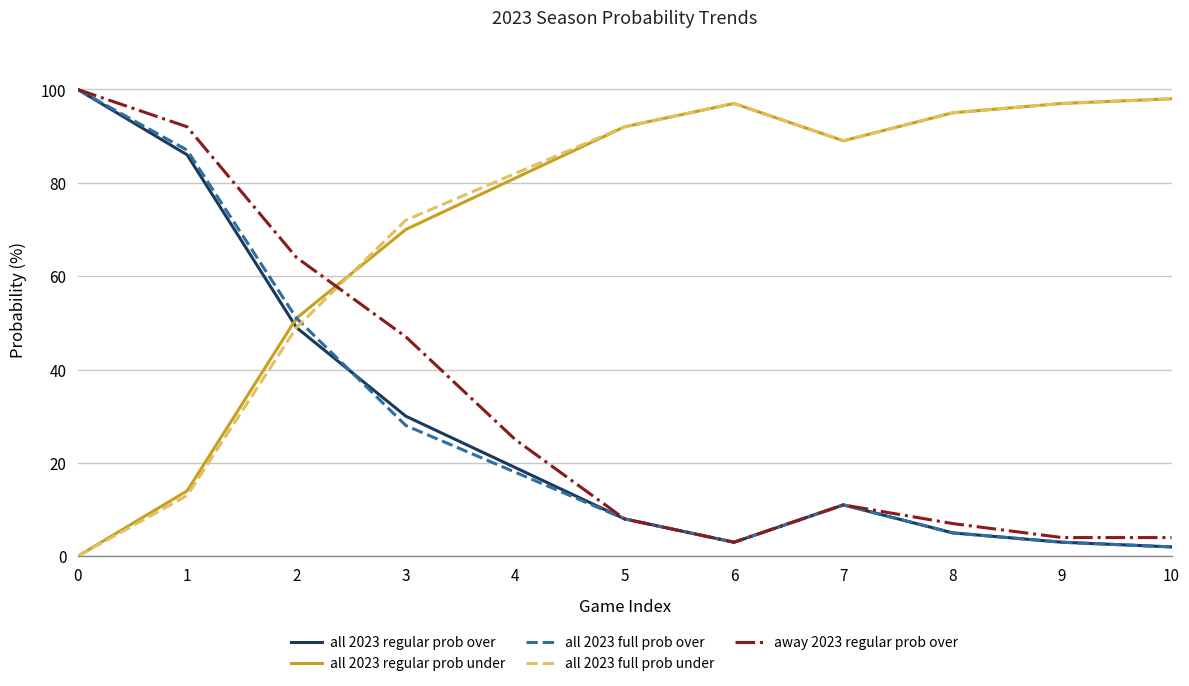

The all 2023 regular prob over series shows 127 at 1. True or false?

False